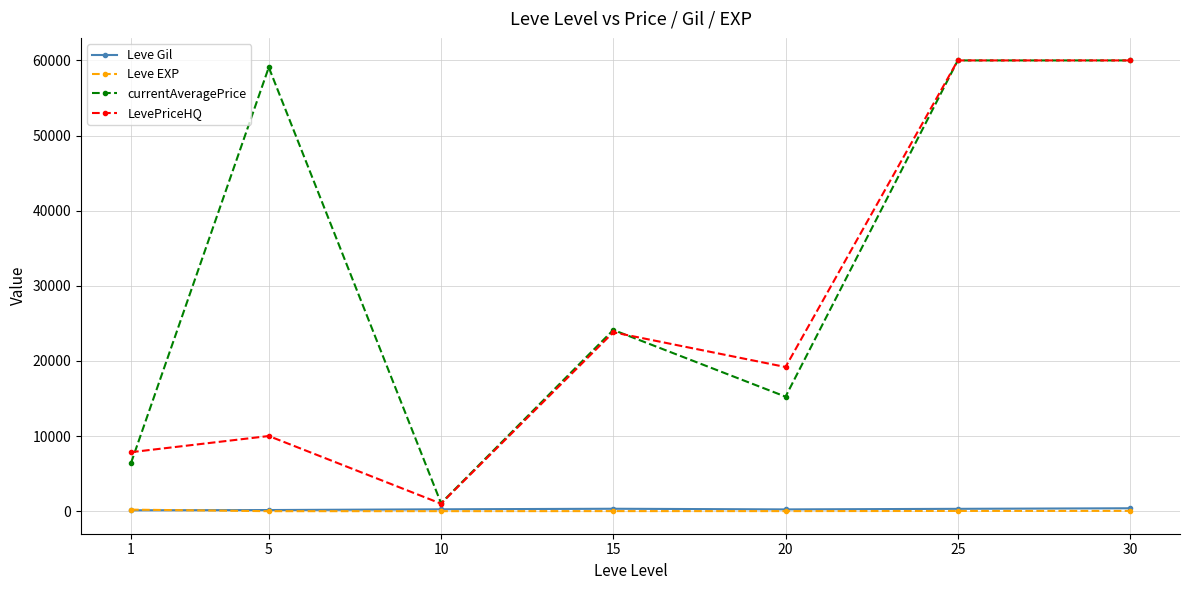

What is the maximum value shown in the chart?

60000.0